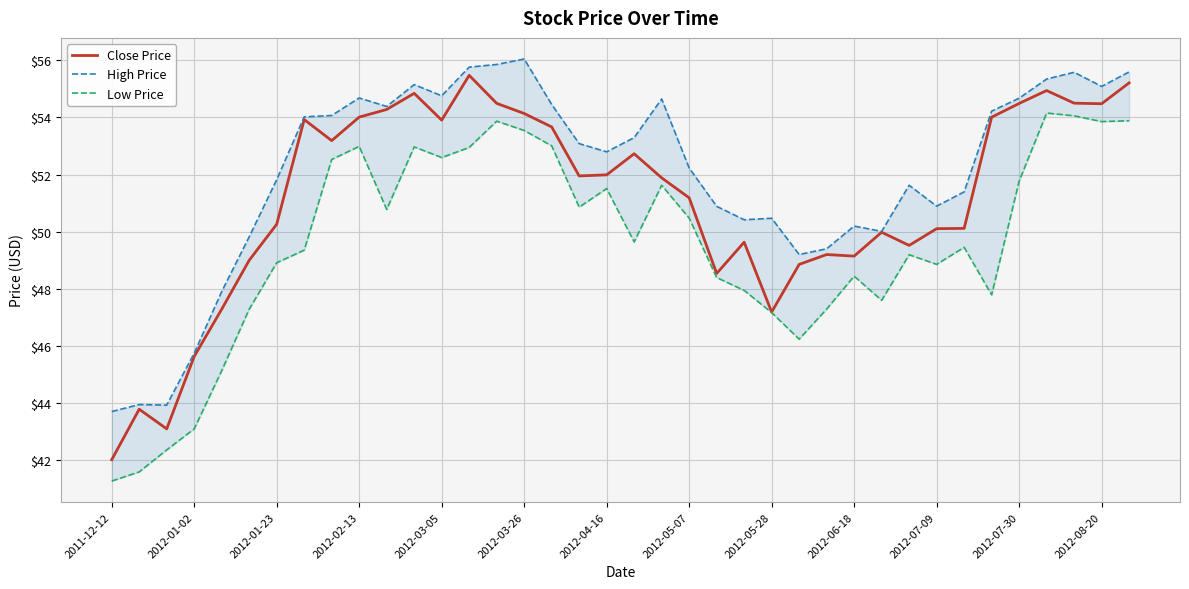

What is the lowest value of the Close Price series?

42.0